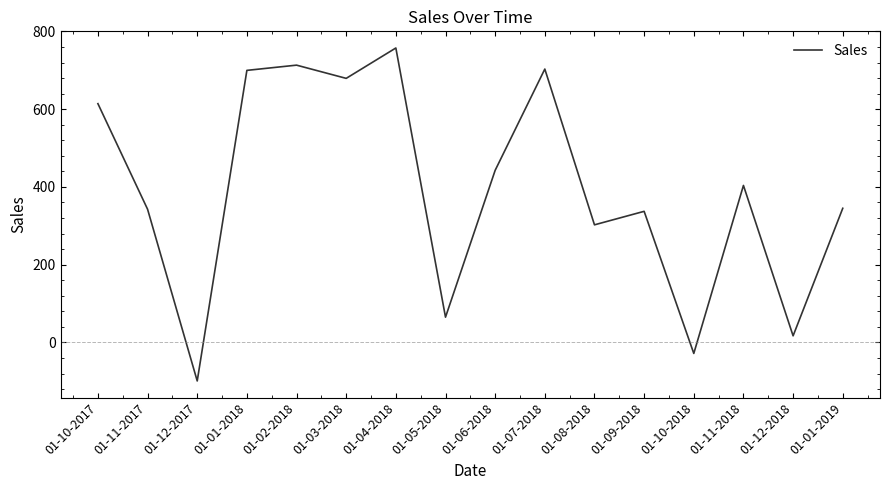

The value at 01-04-2018 is 271.1. True or false?

False